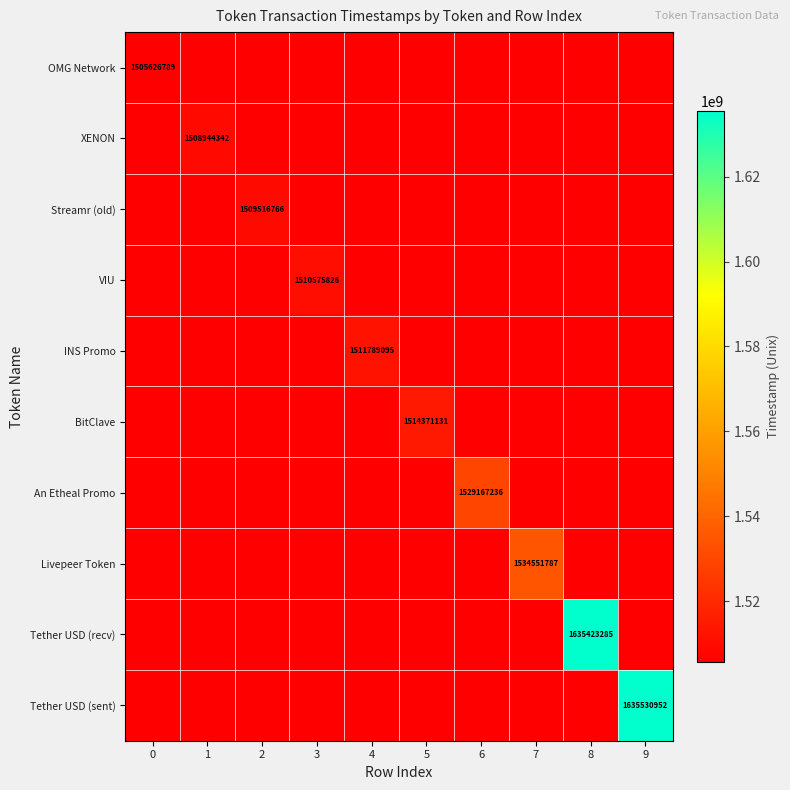

Is the value of Livepeer Token at 3 greater than the value of BitClave at 9?

No